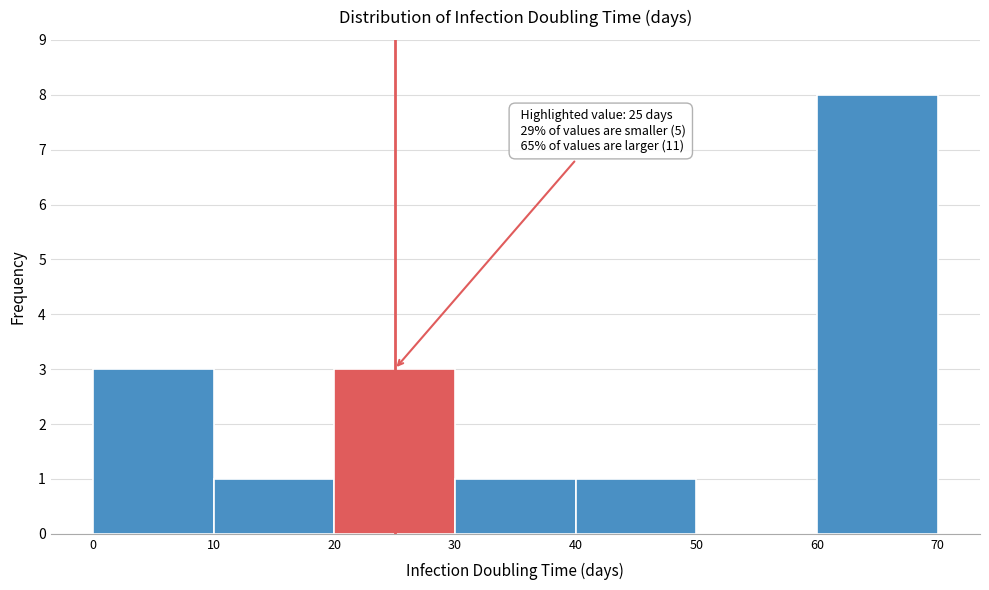

Over which range of the x-axis is the bar tallest?

60 to 70